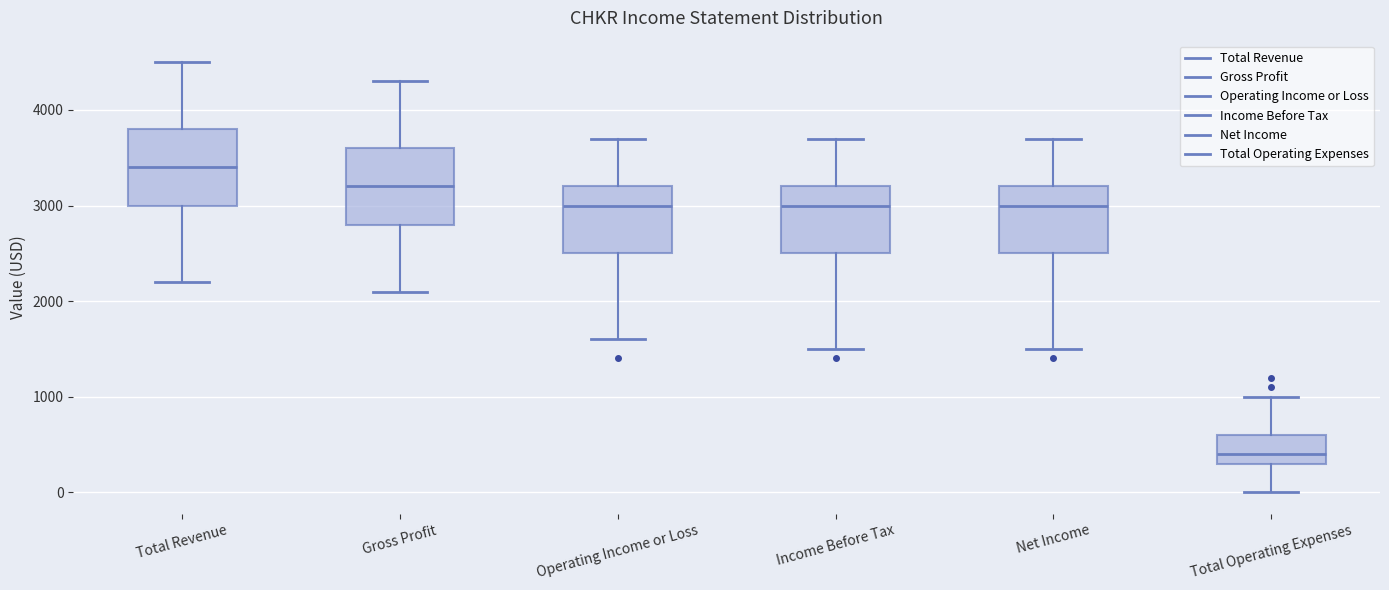

Reading left to right, read every box against the y-axis: the position of its median line, the range the box covers, and the ends of its whiskers. The values are not printed on the chart, so give them approximately, as read against the axis.

Total Revenue: median 3400, box 3000 to 3800, whiskers 2200 to 4500
Gross Profit: median 3200, box 2800 to 3600, whiskers 2100 to 4300
Operating Income or Loss: median 3000, box 2500 to 3200, whiskers 1600 to 3700
Income Before Tax: median 3000, box 2500 to 3200, whiskers 1500 to 3700
Net Income: median 3000, box 2500 to 3200, whiskers 1500 to 3700
Total Operating Expenses: median 400, box 300 to 600, whiskers 0 to 1000